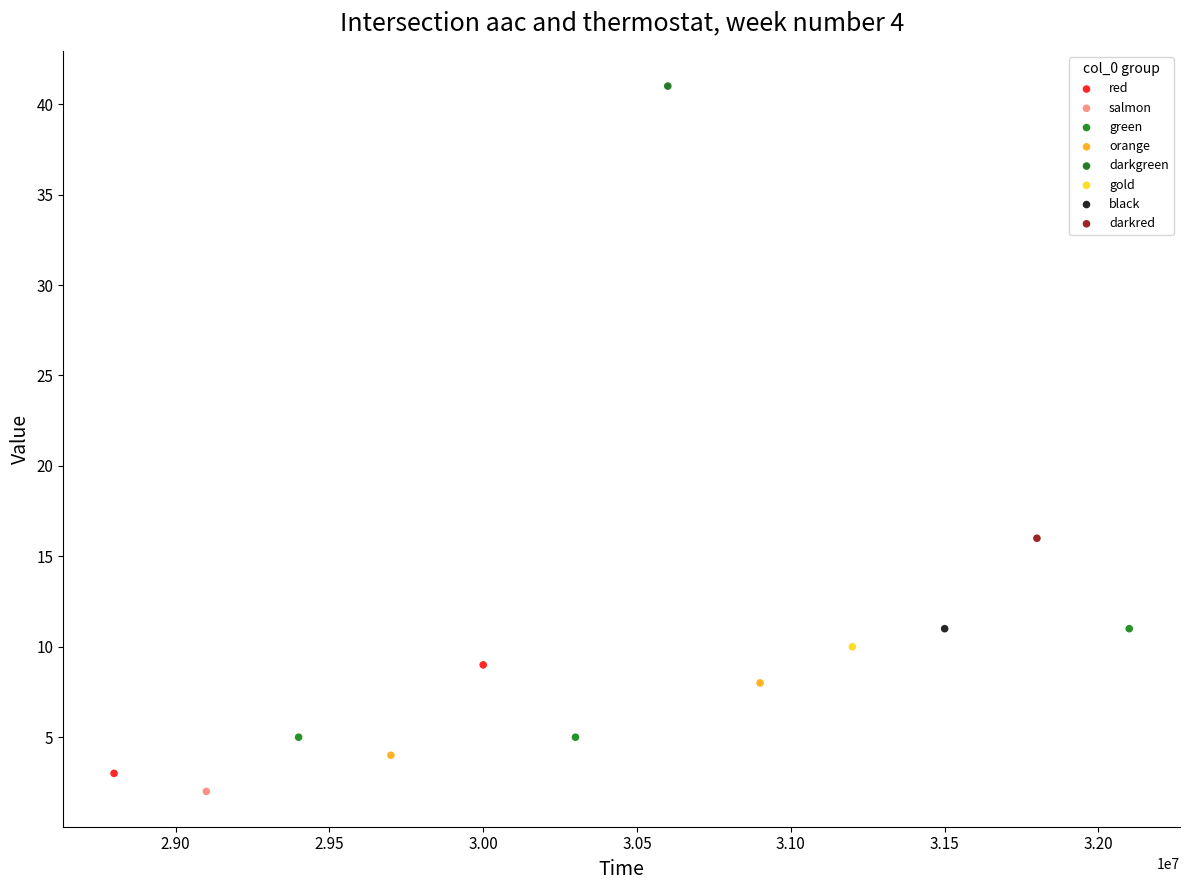

Which series reaches the minimum Y coordinate?

salmon